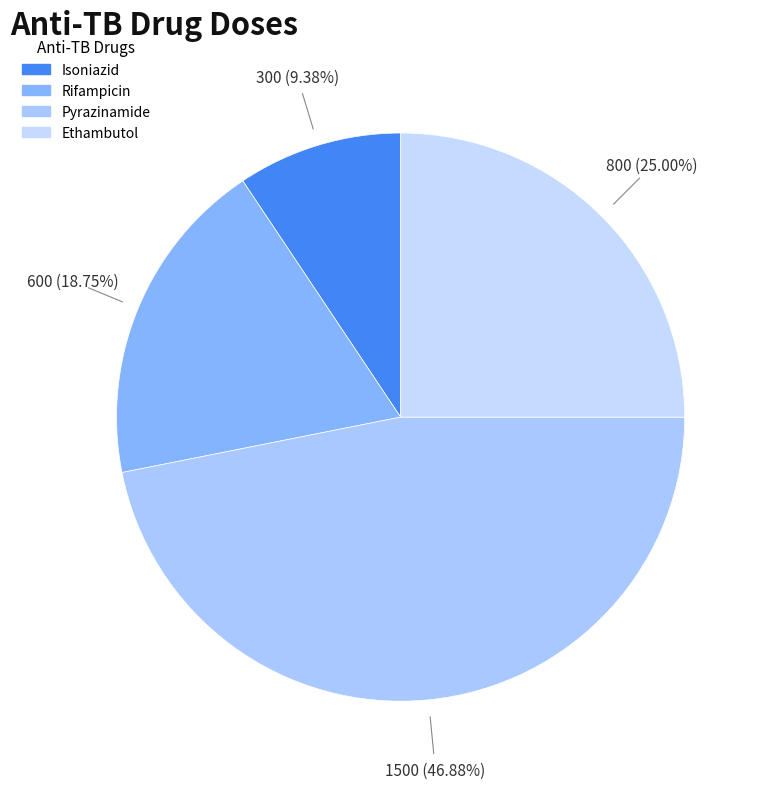

How many slices are in this pie chart?

4